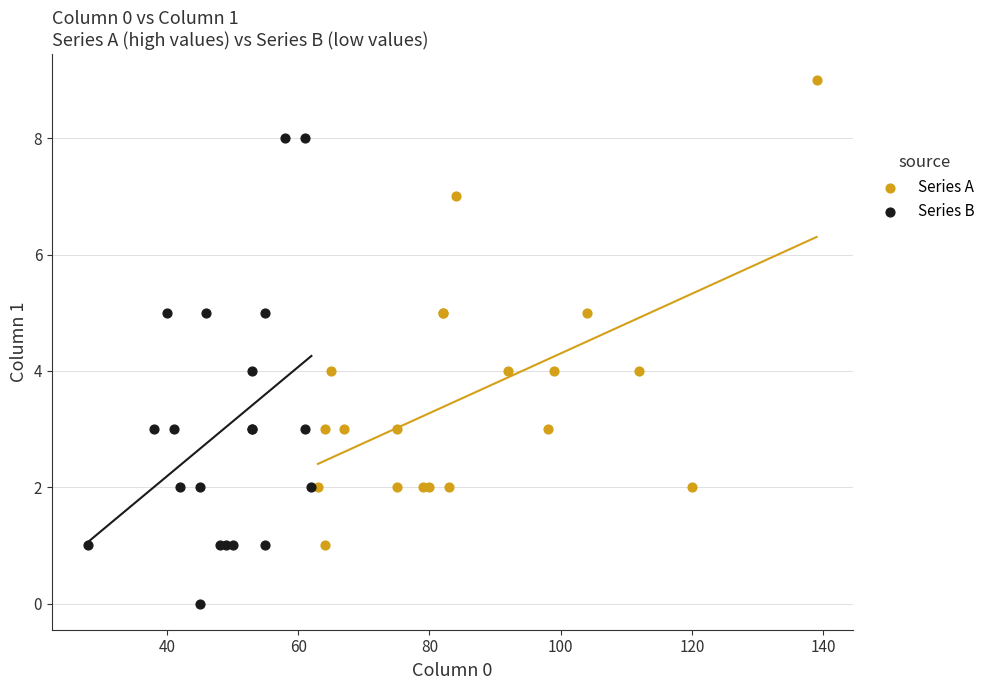

Which series contains the lowest Y value?

Series B